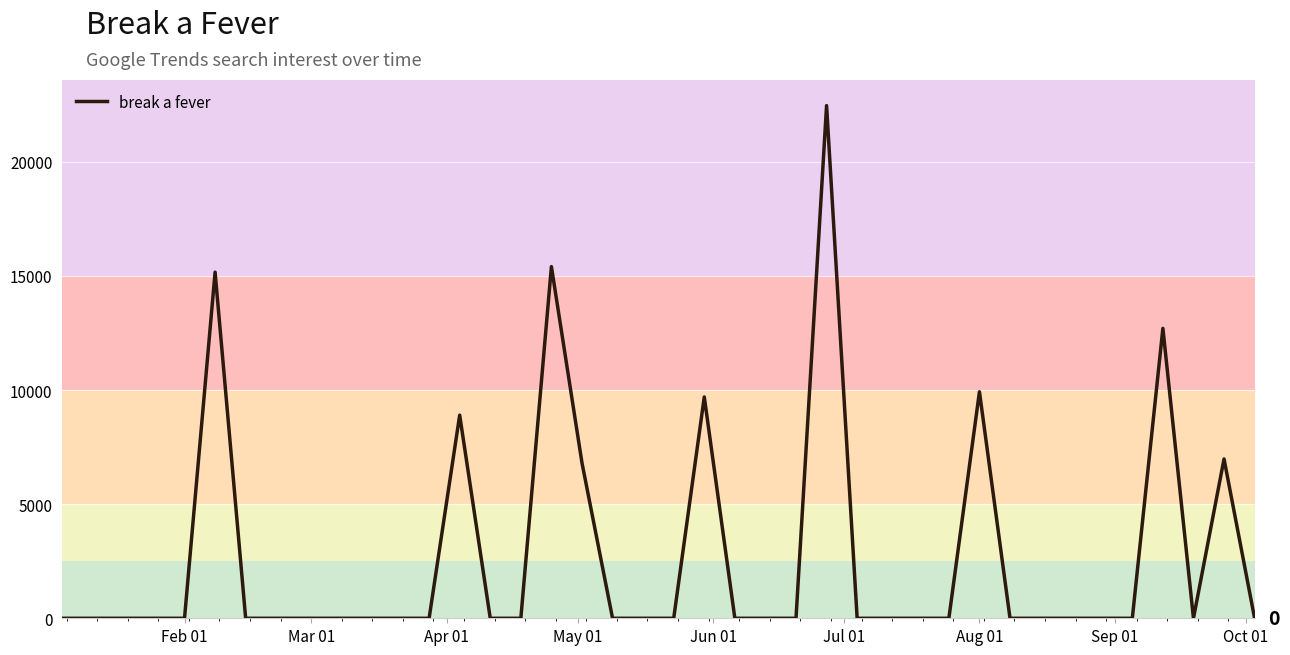

Does the chart display data point markers on the line(s)?

No